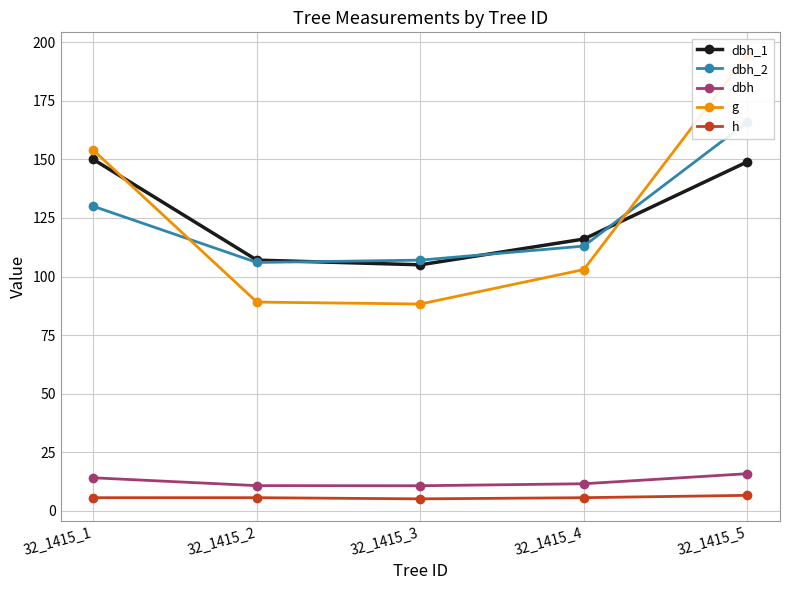

What is the total value across all series at 32_1415_2?

318.2